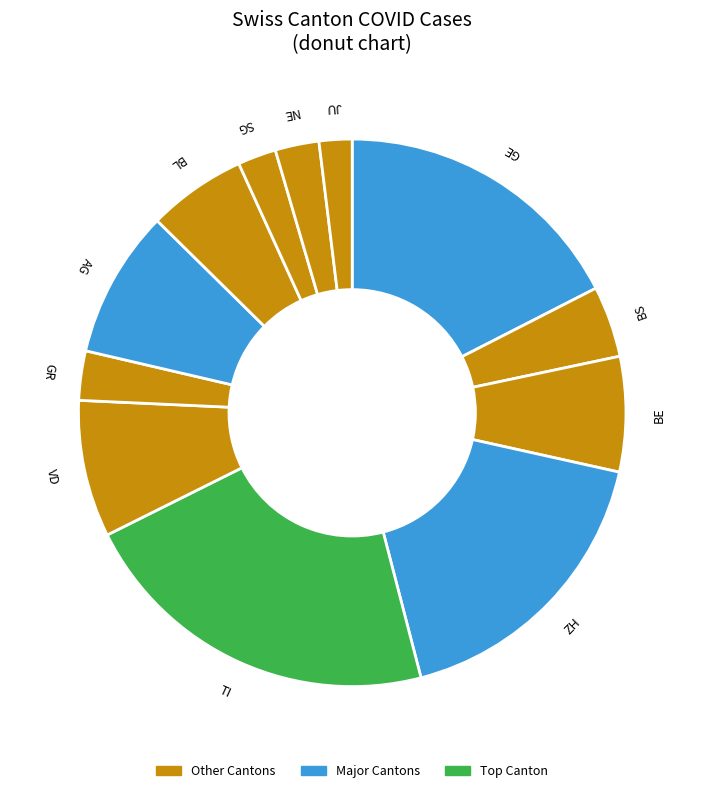

Does any single category account for the majority?

No